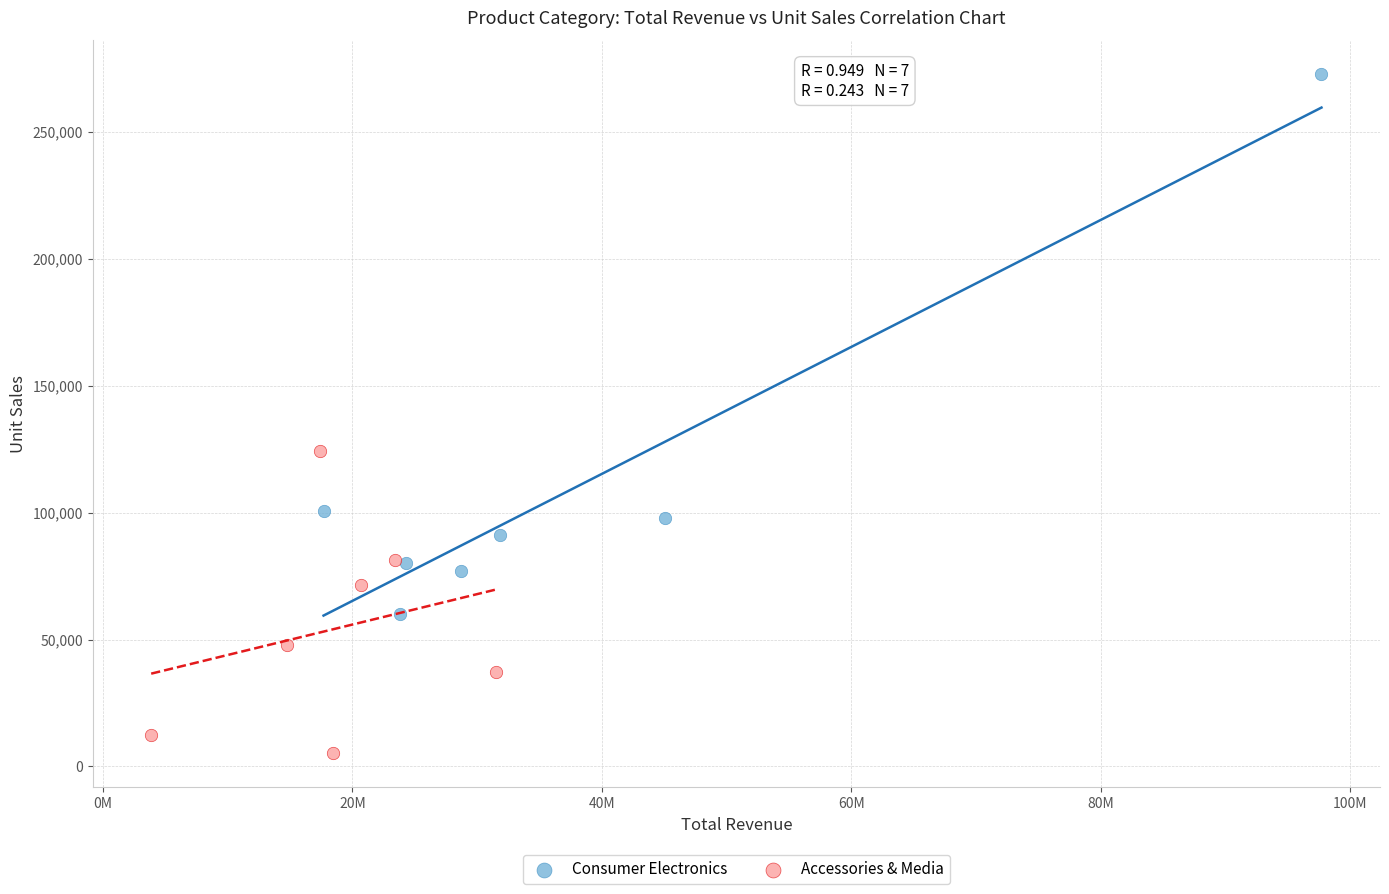

Which series has the widest spread of Y values?

Consumer Electronics